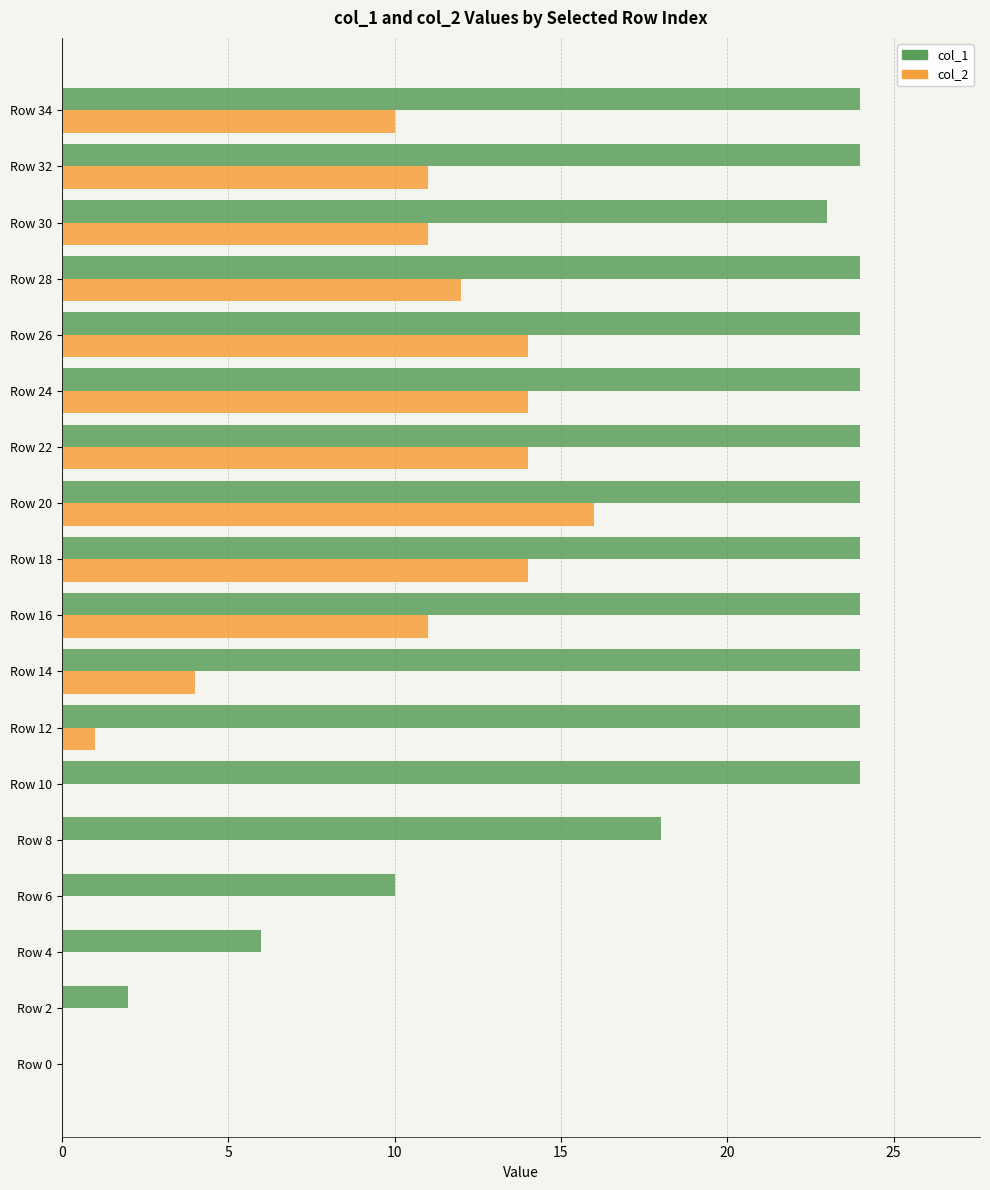

At which category is the sum across all series the highest?

Row 20